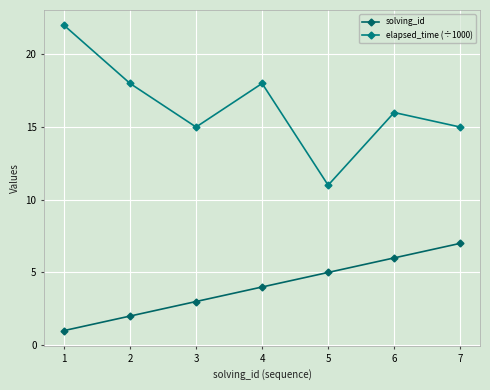

What is the value of the elapsed_time (÷1000) point at the 7th from the left?

15